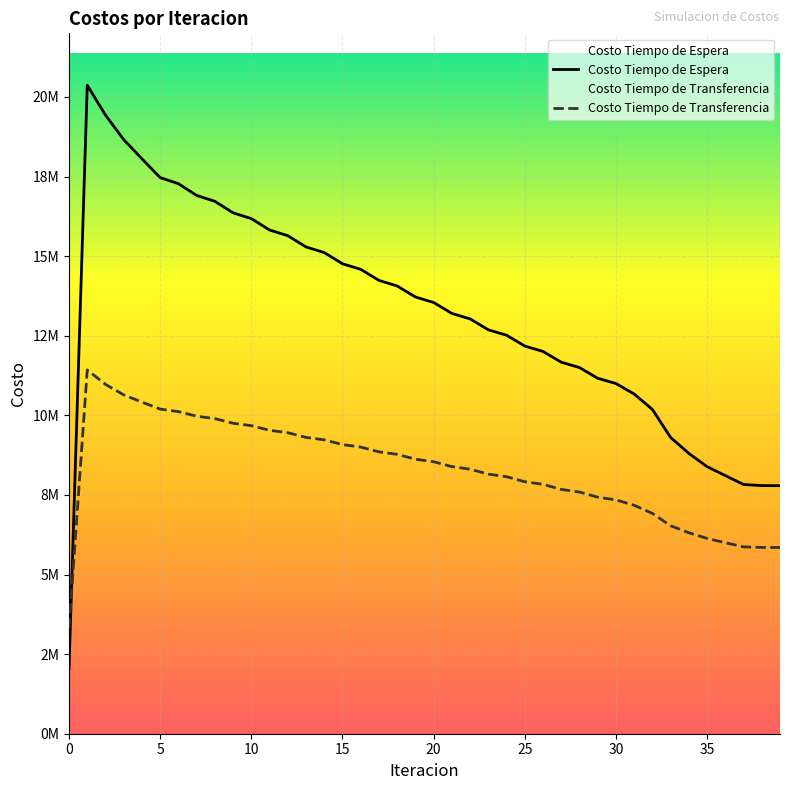

Is this an area chart (filled region under the line)?

No